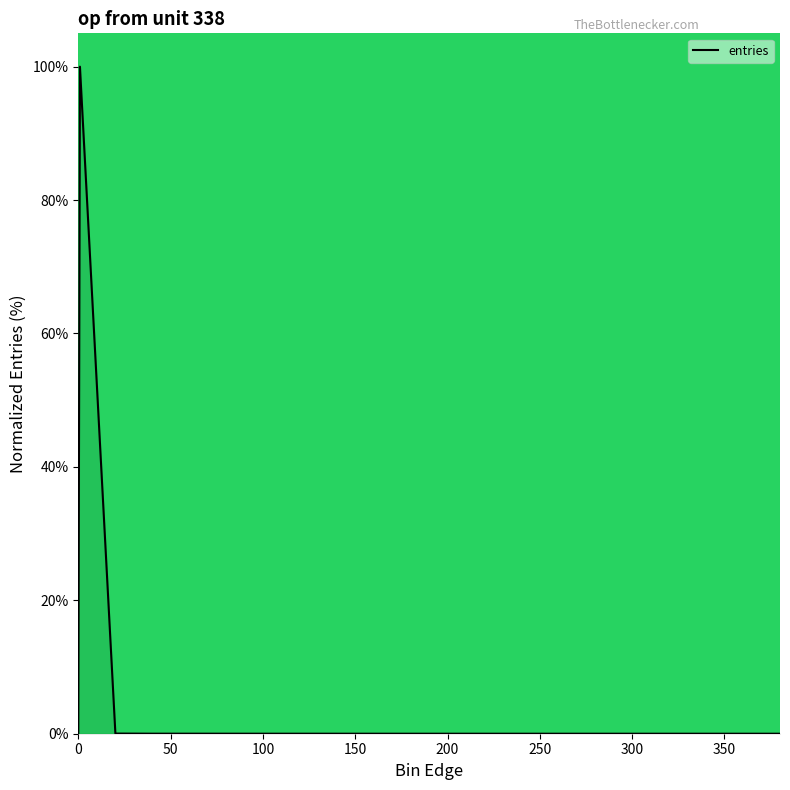

Reading left to right, extract all data points from this chart.

0.0	100.0	0.0	0.0	0.0	0.0	0.0	0.0	0.0	0.0	0.0	0.0	0.0	0.0	0.0	0.0	0.0	0.0	0.0	0.0	0.0